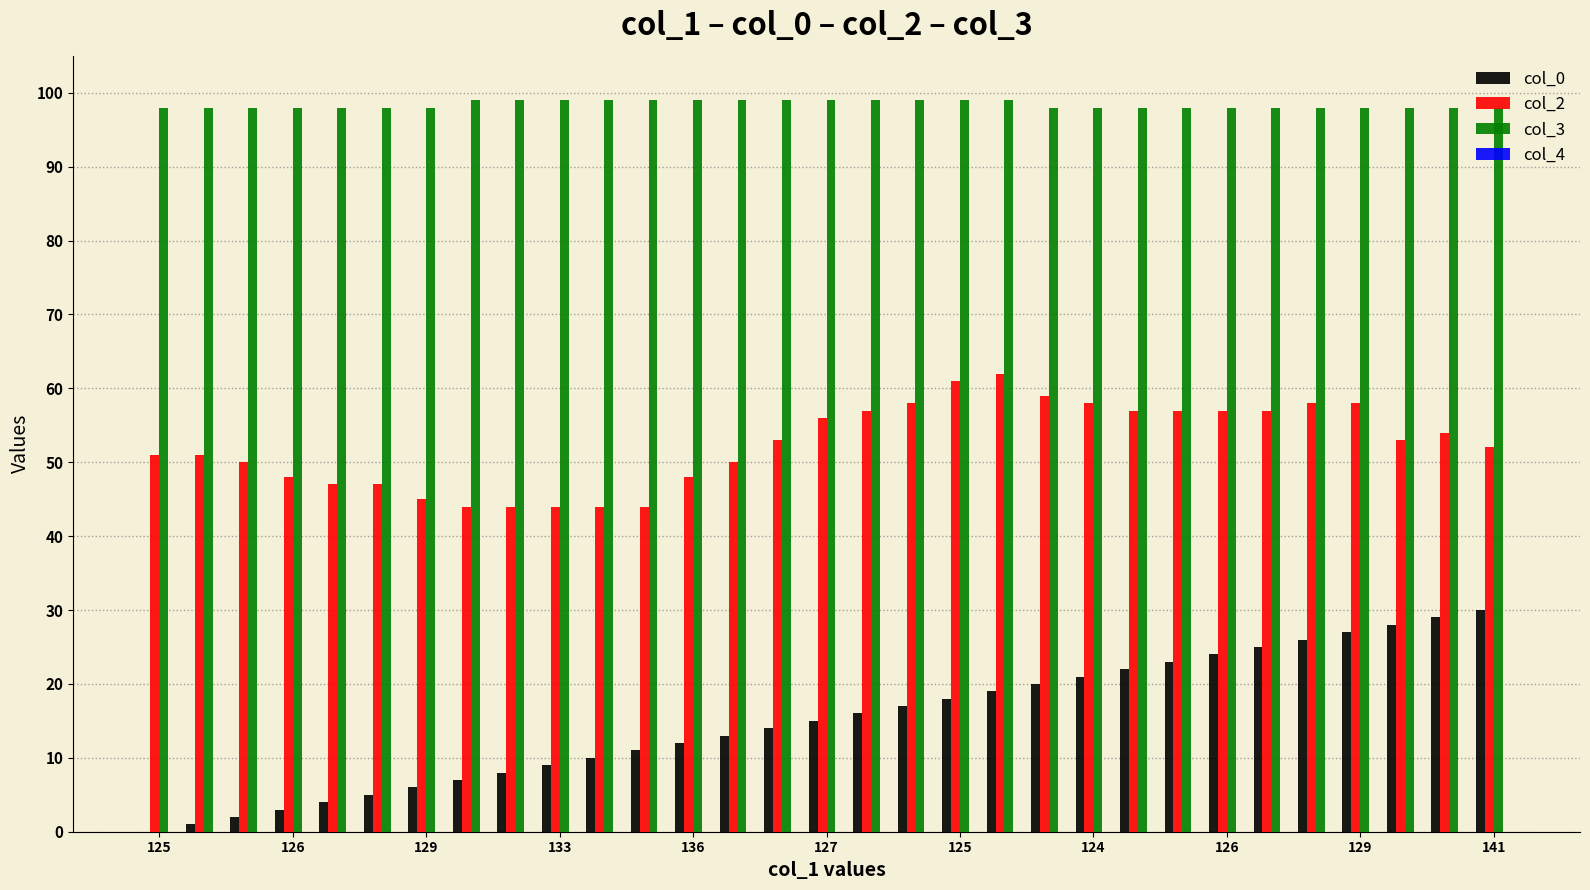

Count the number of categories in the chart.

31